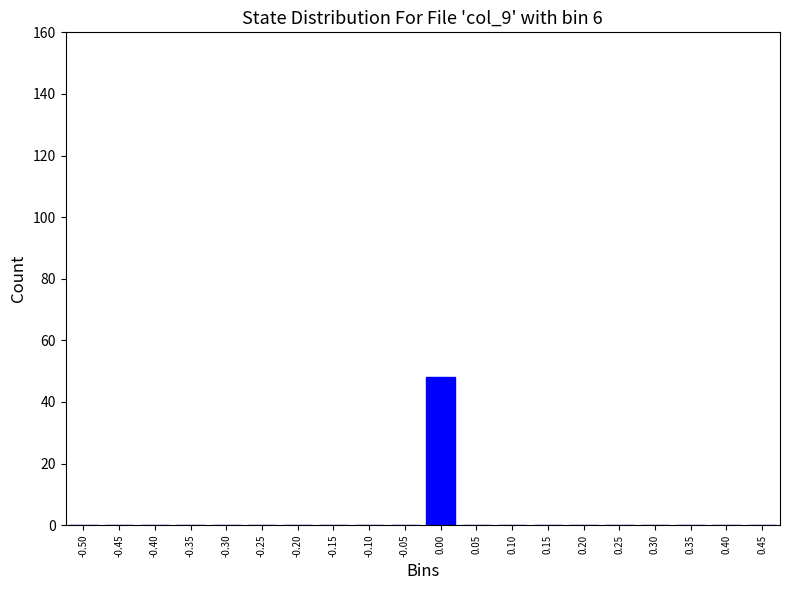

Reading left to right, list all the values displayed in this chart.

-0.50=0	-0.45=0	-0.40=0	-0.35=0	-0.30=0	-0.25=0	-0.20=0	-0.15=0	-0.10=0	-0.05=0	0.00=48	0.05=0	0.10=0	0.15=0	0.20=0	0.25=0	0.30=0	0.35=0	0.40=0	0.45=0